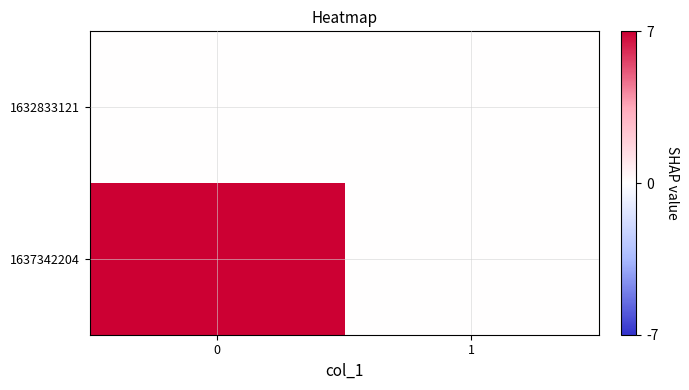

Count the number of categories in the chart.

2